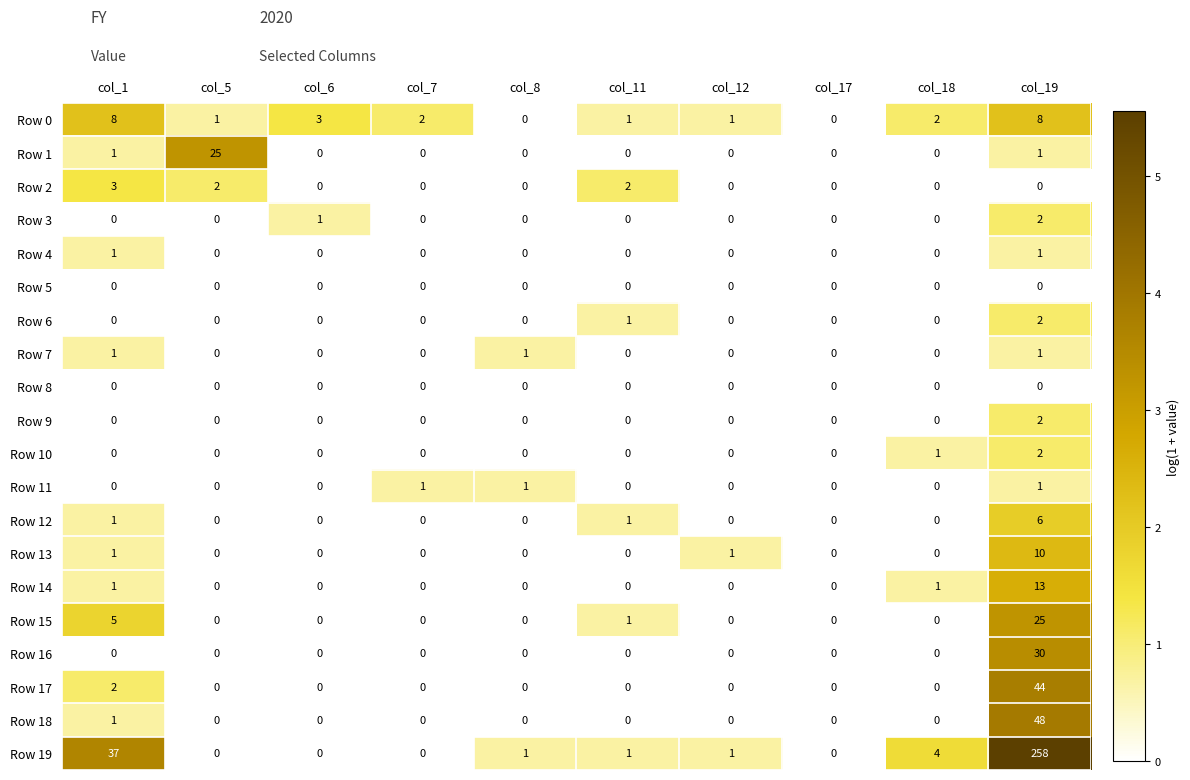

How many series are shown in this chart?

20